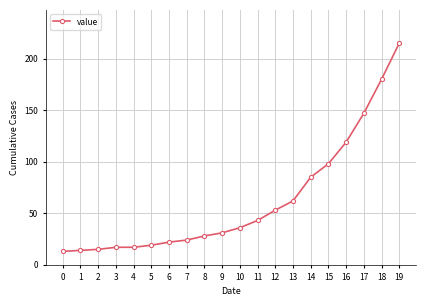

At which label is the value closest to 114?

16